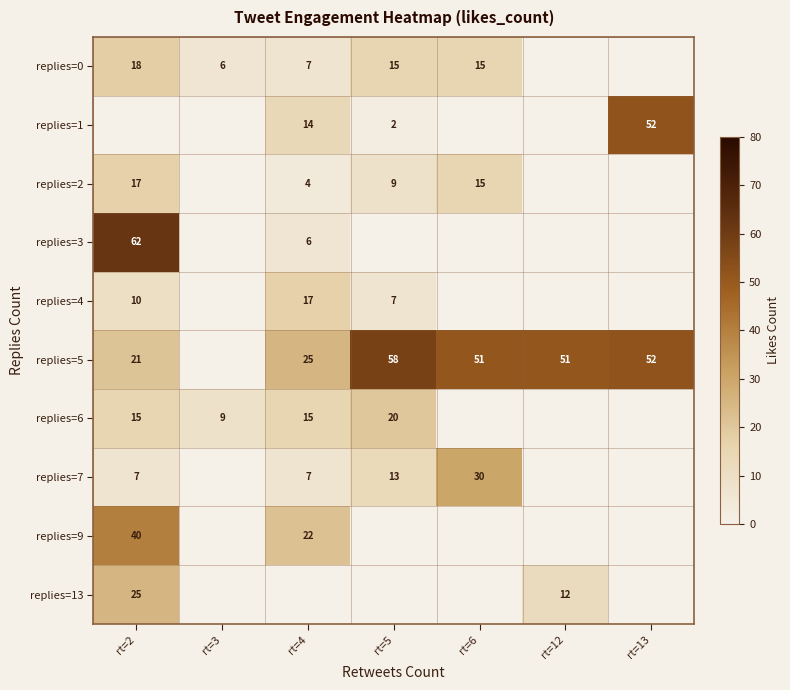

True or false: replies=0 has a value of 4 at rt=4.

False